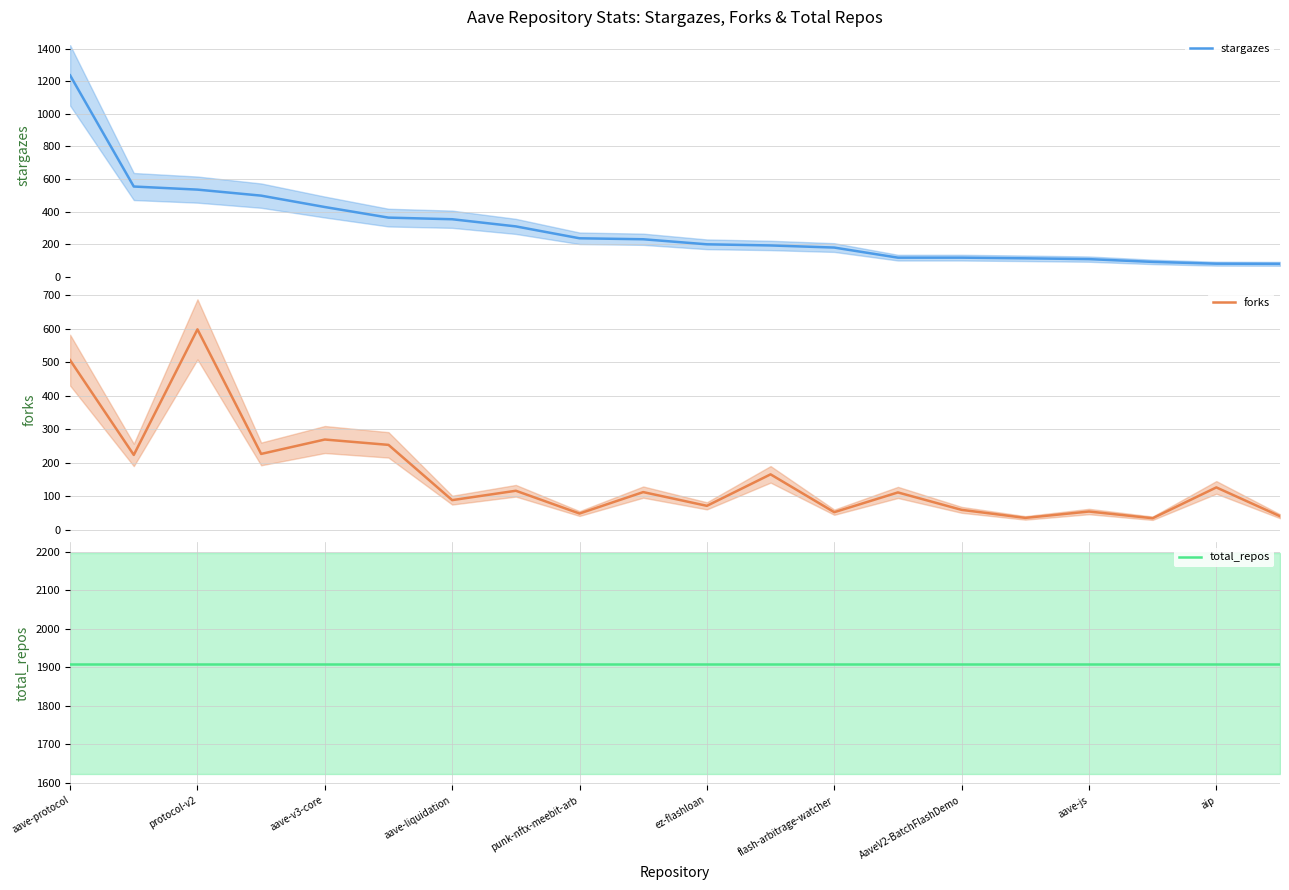

What is the maximum value for stargazes?

1237